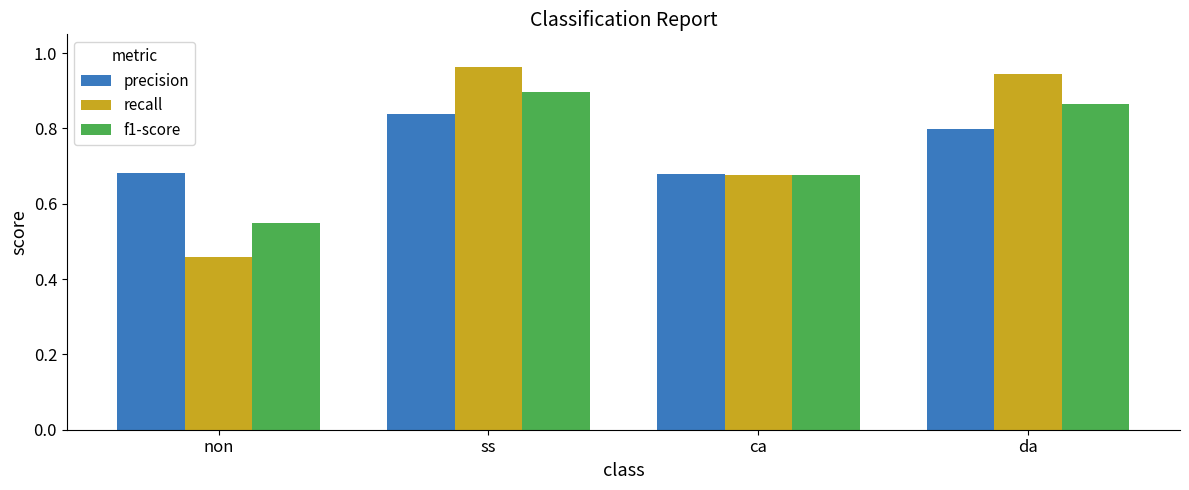

What is the label of the 4th bar from the left?

da